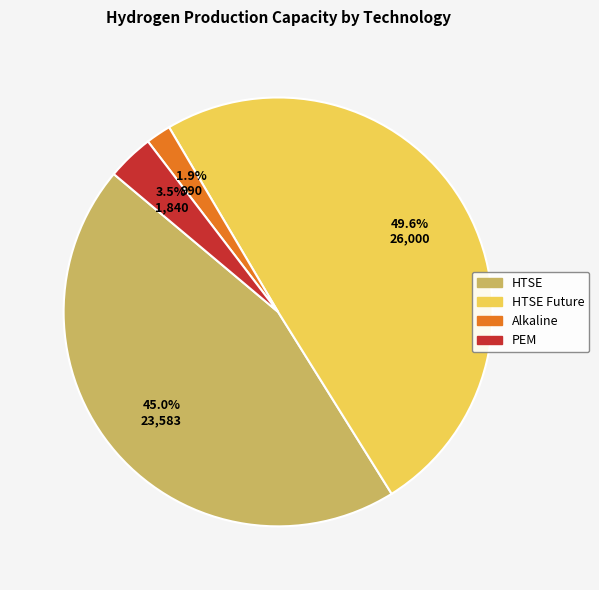

Is there a majority slice in this chart?

No